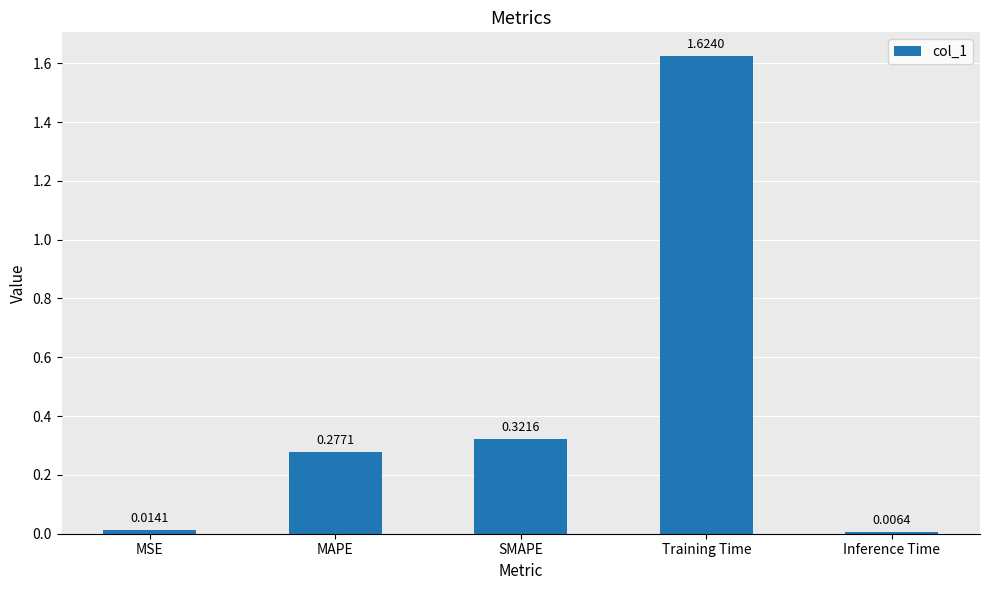

What is the average value?

0.4